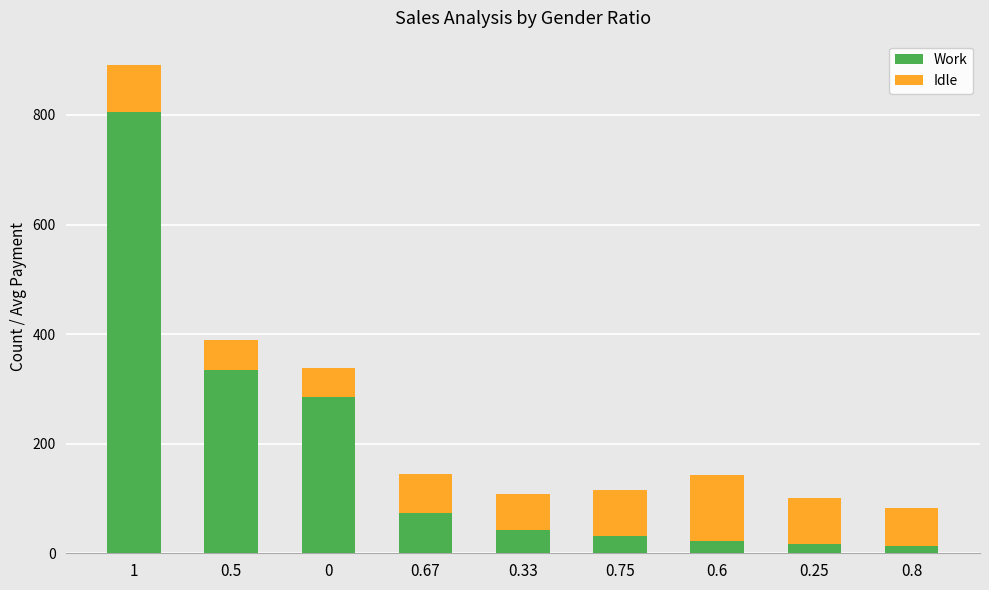

What is the total value across all series at 0.67?

145